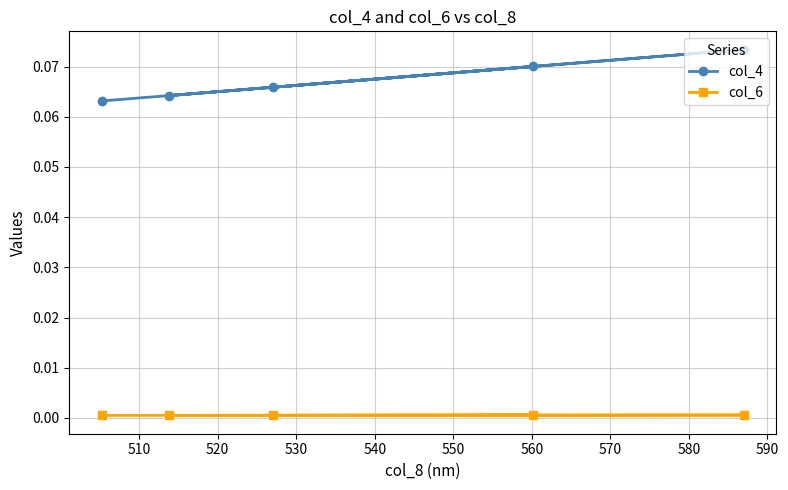

True or false: col_6 and col_4 intersect in this chart.

False